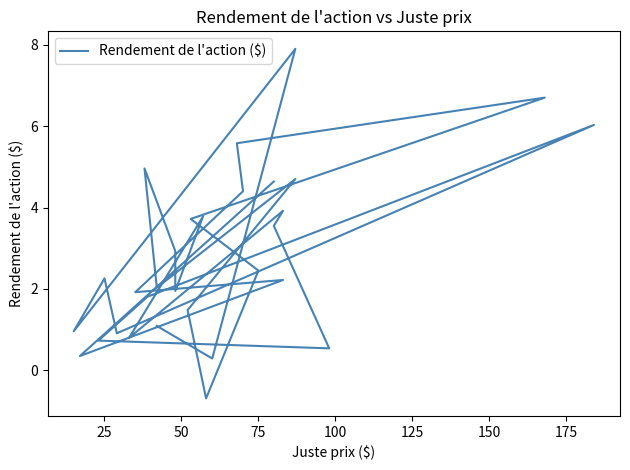

How many lines are shown in the chart?

1